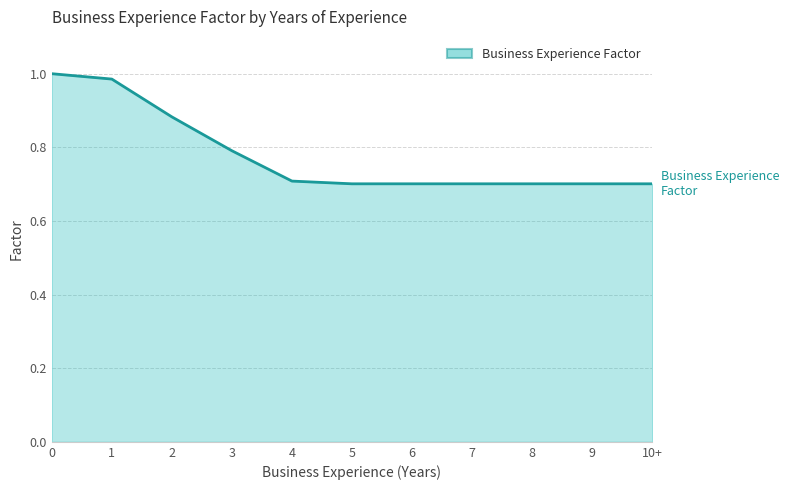

What is the change in value from 3 to 9?

-0.1